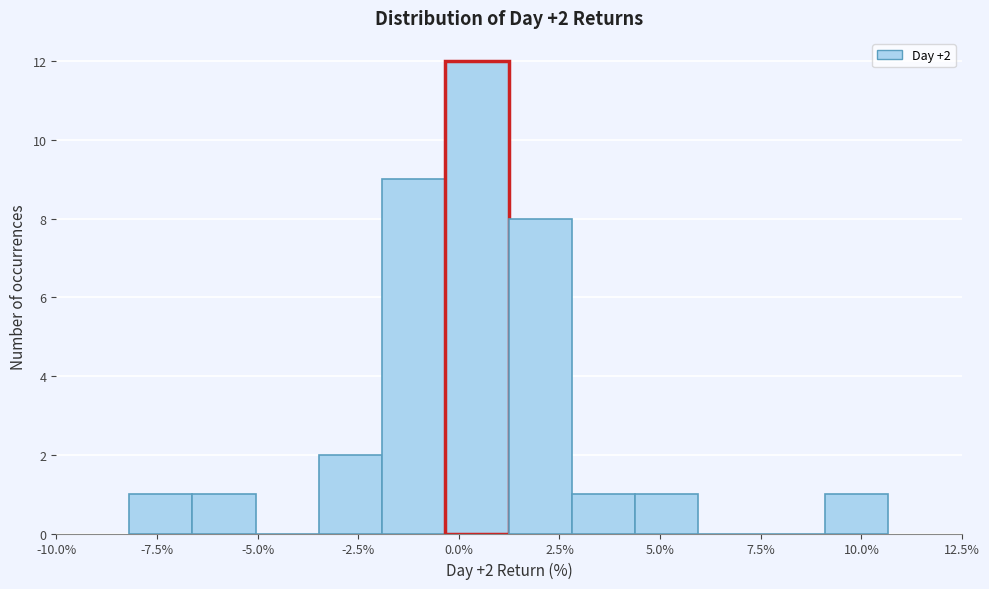

Read against the x-axis, roughly where is the centre of the tallest bar?

0.5